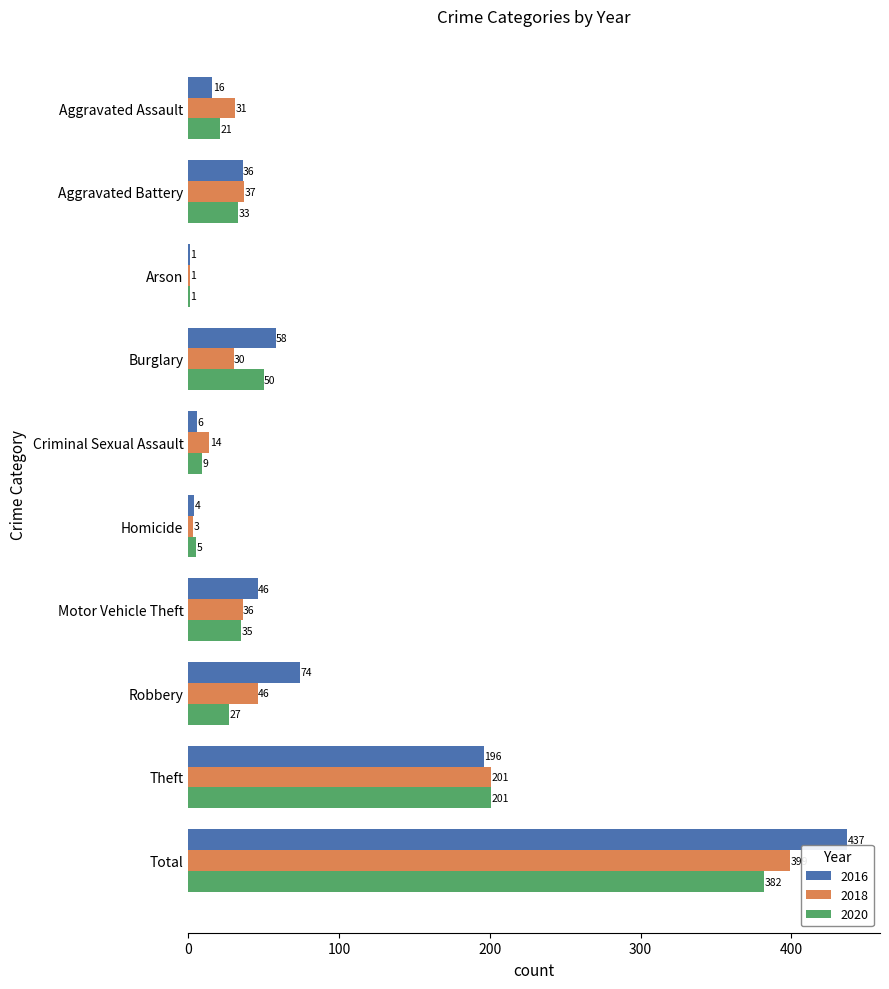

What is the sum of the 2020 values at Arson and Aggravated Assault?

22